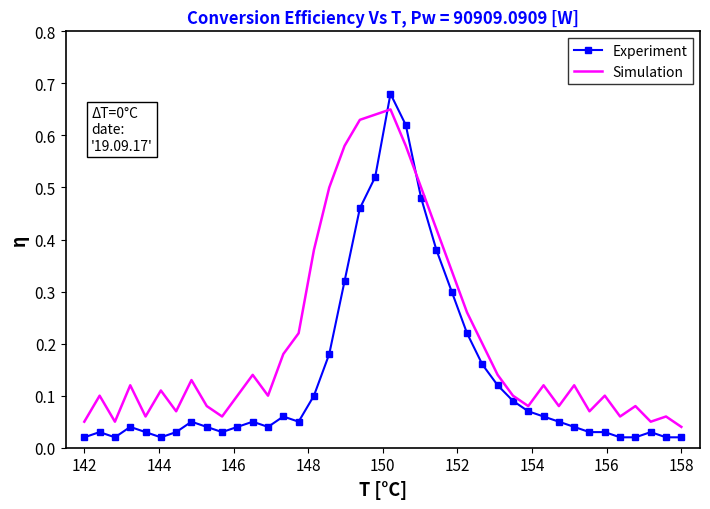

True or false: Simulation and Experiment cross at least once.

True